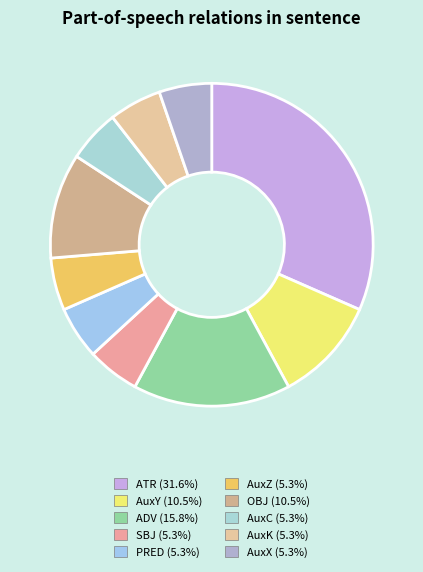

Which has a higher value, ATR or AuxX?

ATR